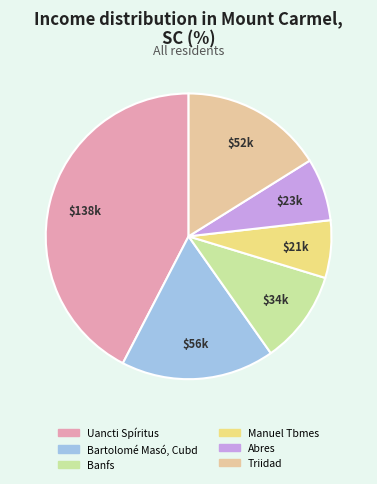

Is it true that Uancti Spíritus is 56% of the pie?

False